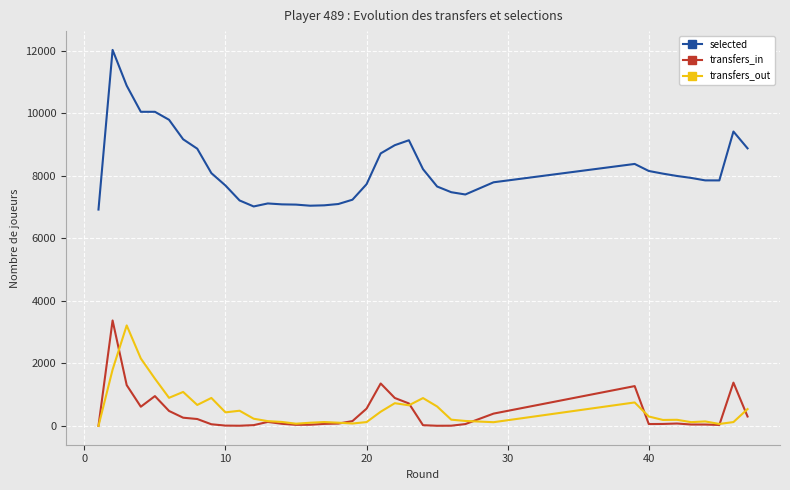

What is the difference between the highest and lowest values at 21?

8254